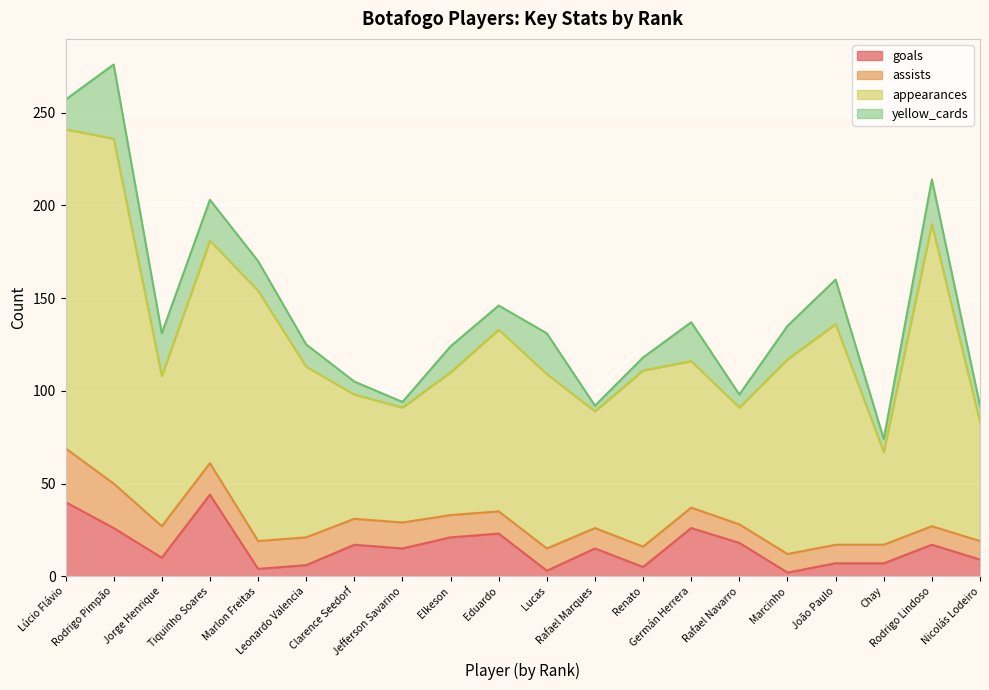

What is the difference between the maximum and minimum values in the yellow_cards series?

37